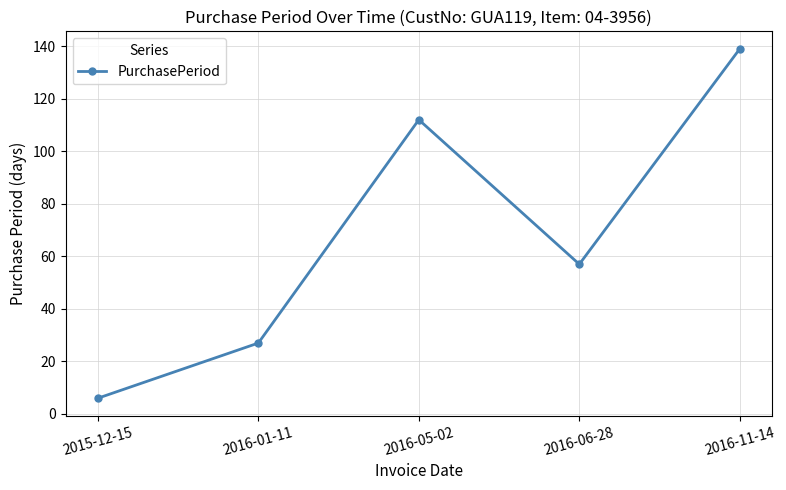

How many values are below 57?

2